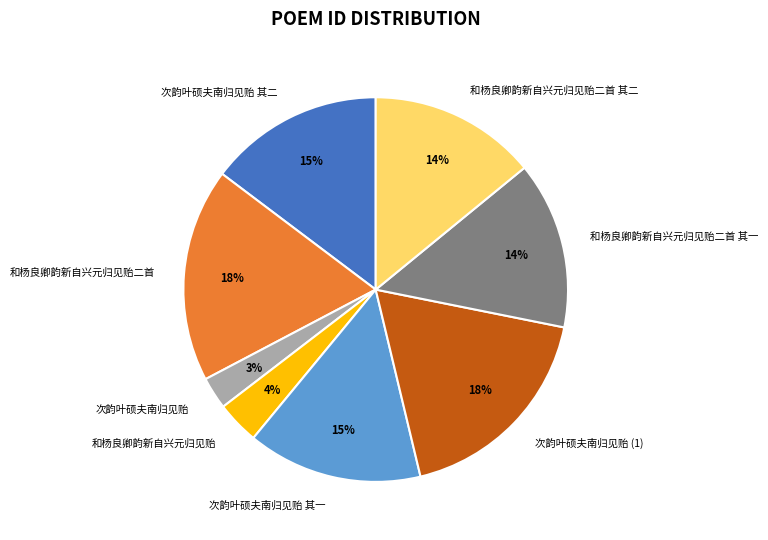

Is there any slice that represents more than half of the pie?

No